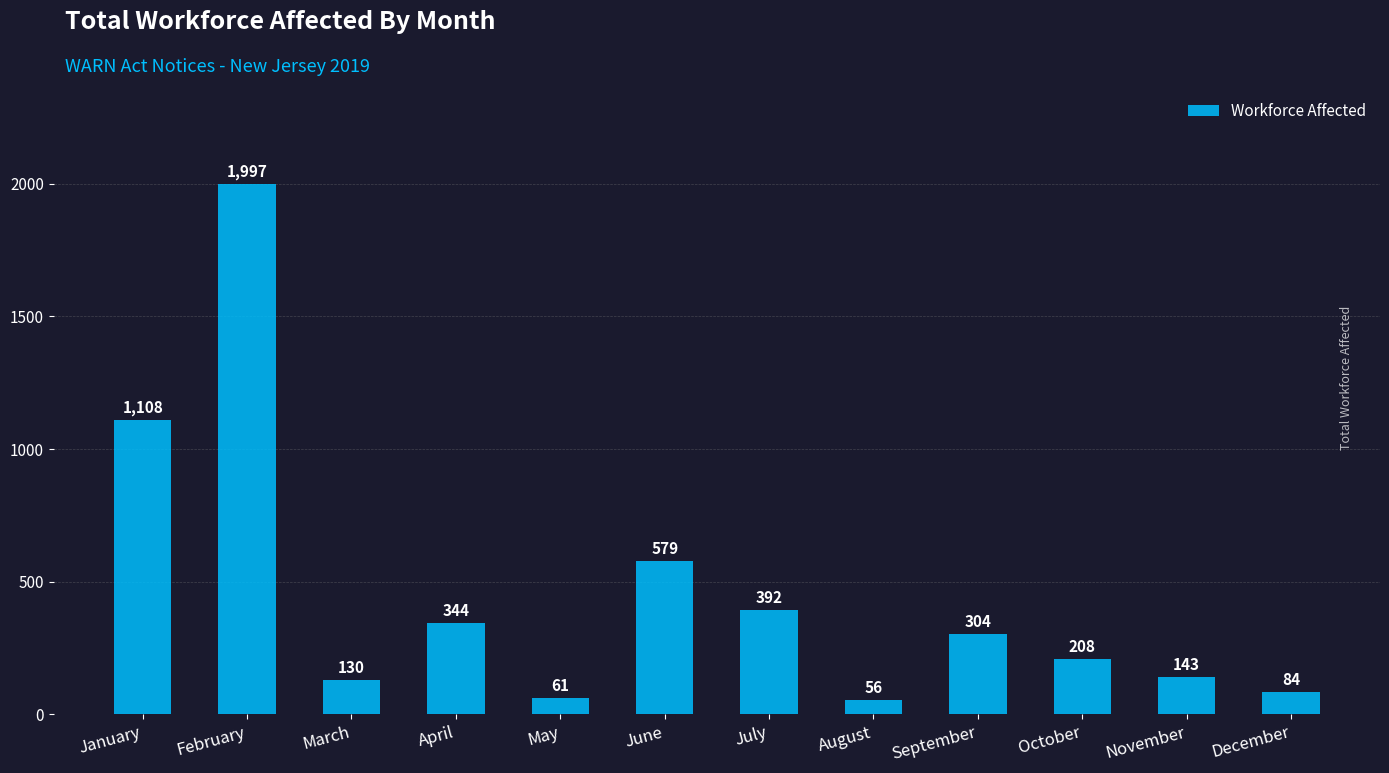

The chart shows a value of 130 at March. True or false?

True